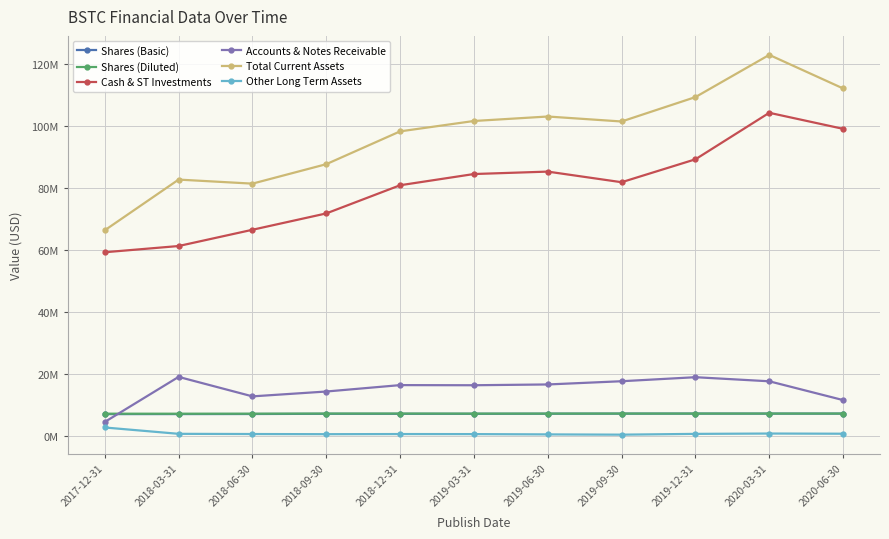

What is the average value of the Accounts & Notes Receivable series?

15197931